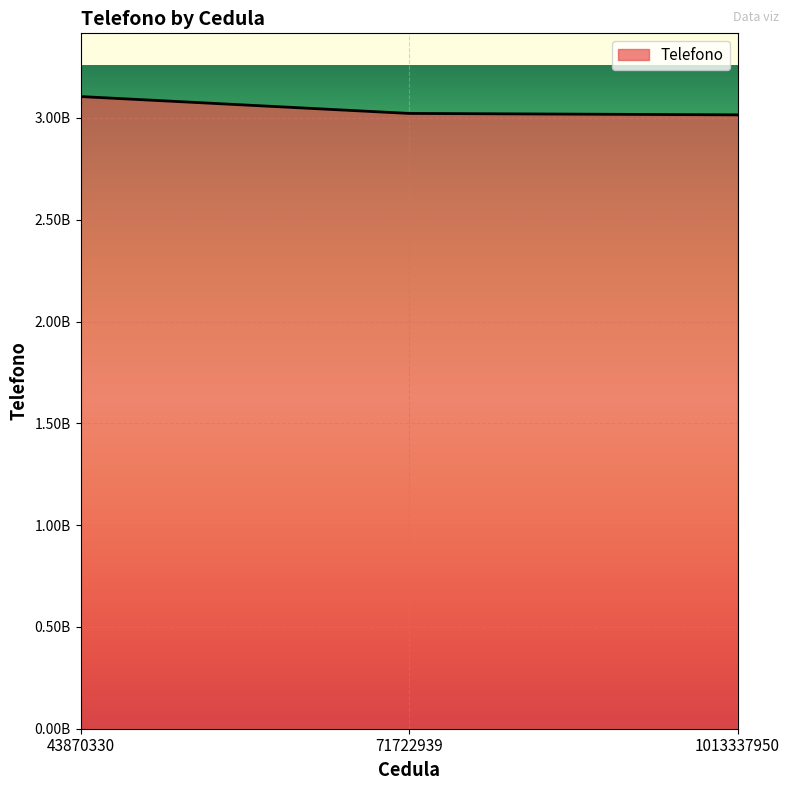

Where is the data nearest to the value 3060256032?

71722939